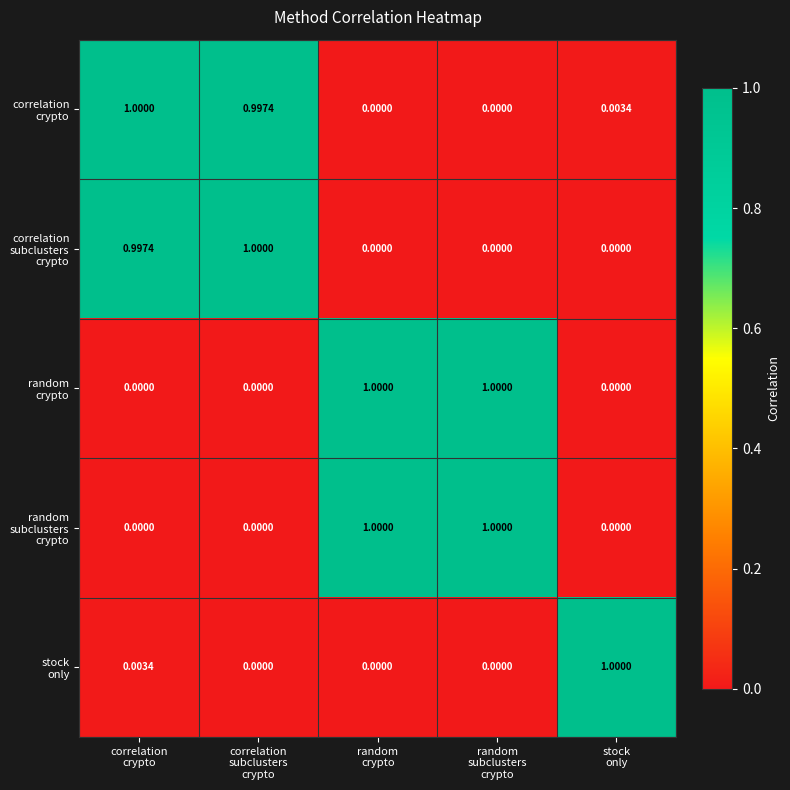

Count the number of categories in the chart.

5